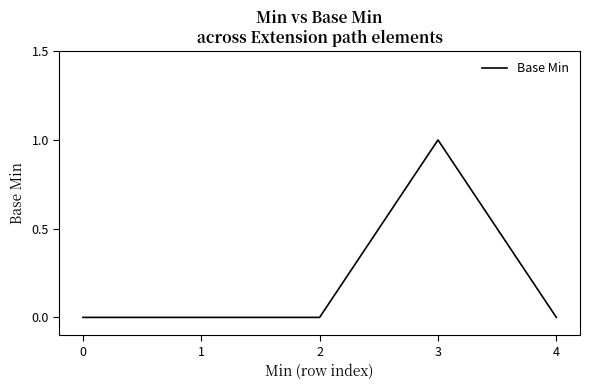

Is it true that the value at 1 is -1?

False